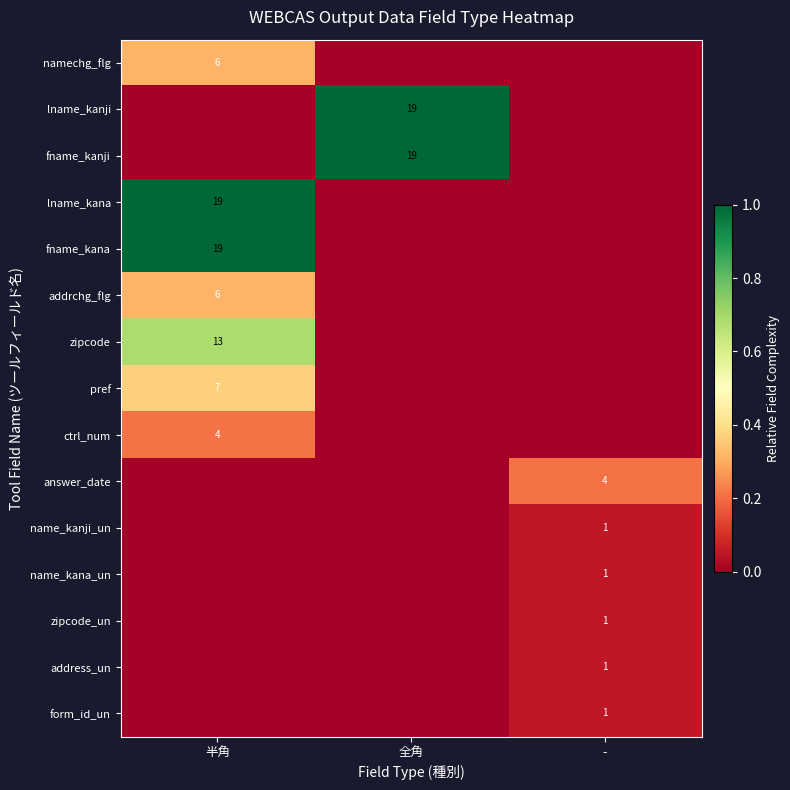

True or false: zipcode has a value of 13 at 半角.

True